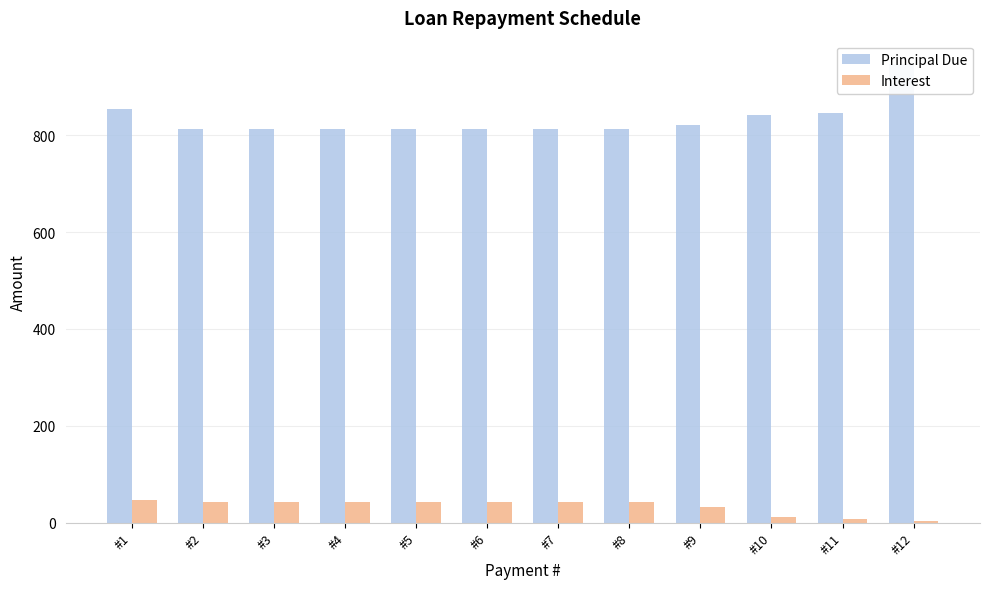

At which category does the chart reach its peak across all series?

#12